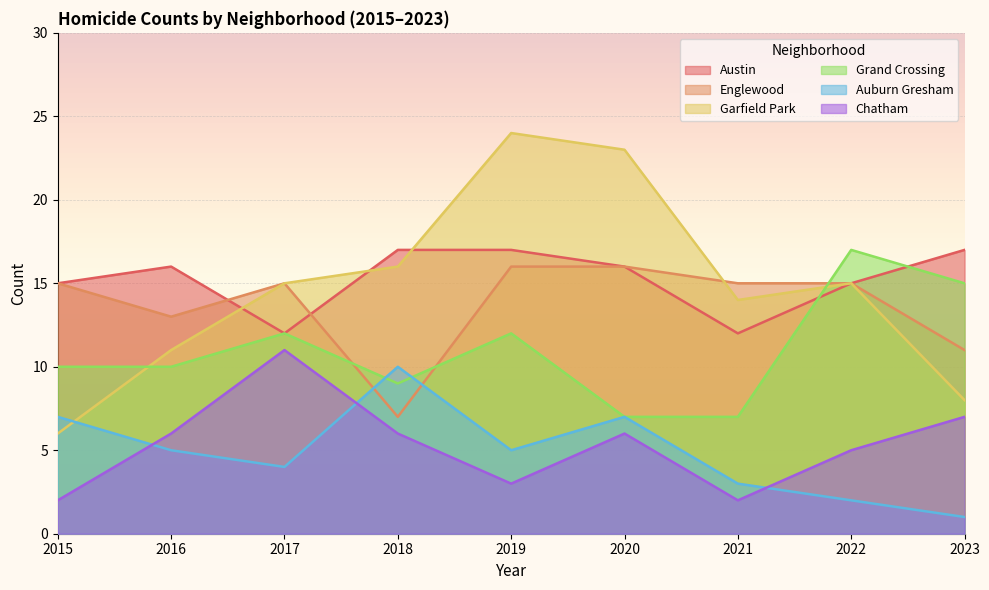

How many interior local peaks does the Auburn Gresham series have?

2